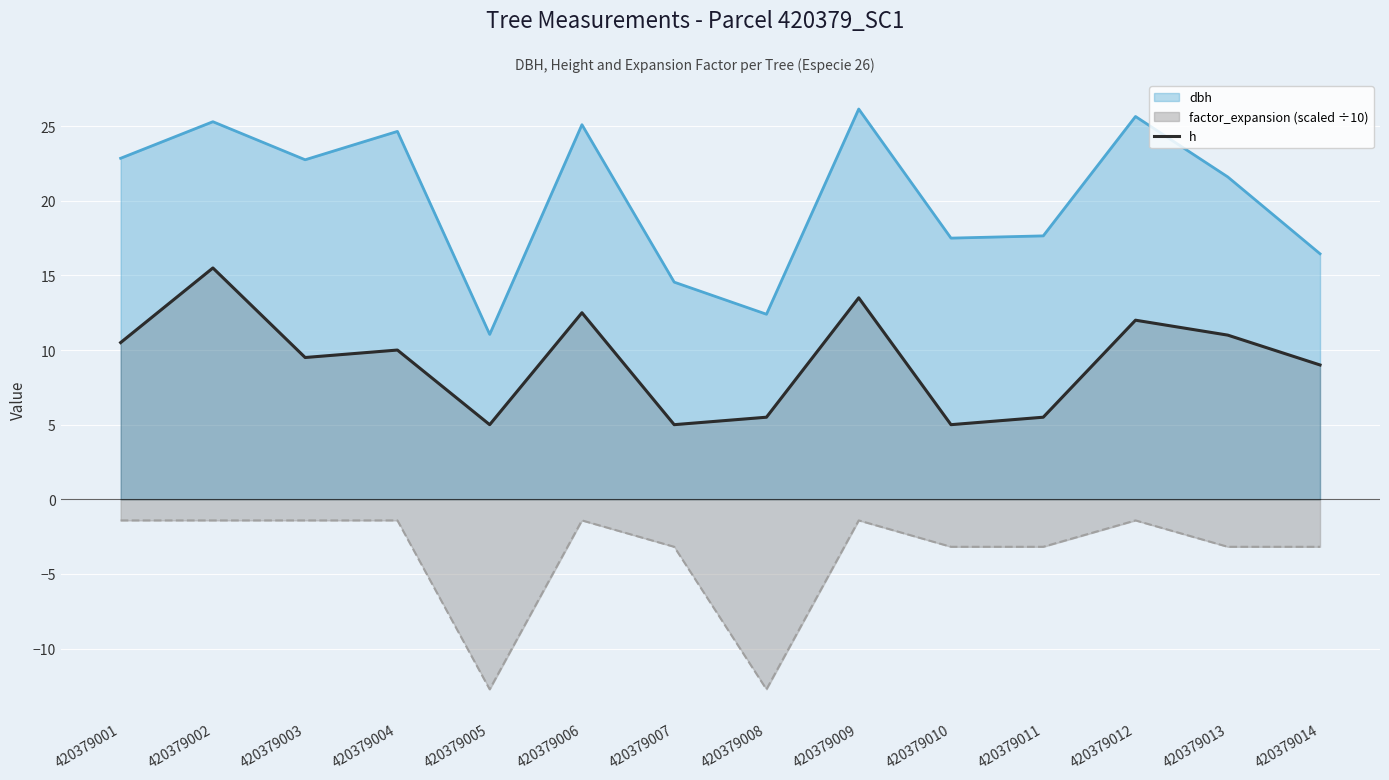

Approximately how many times larger is the value at 420379012 compared to 420379001?

1.1